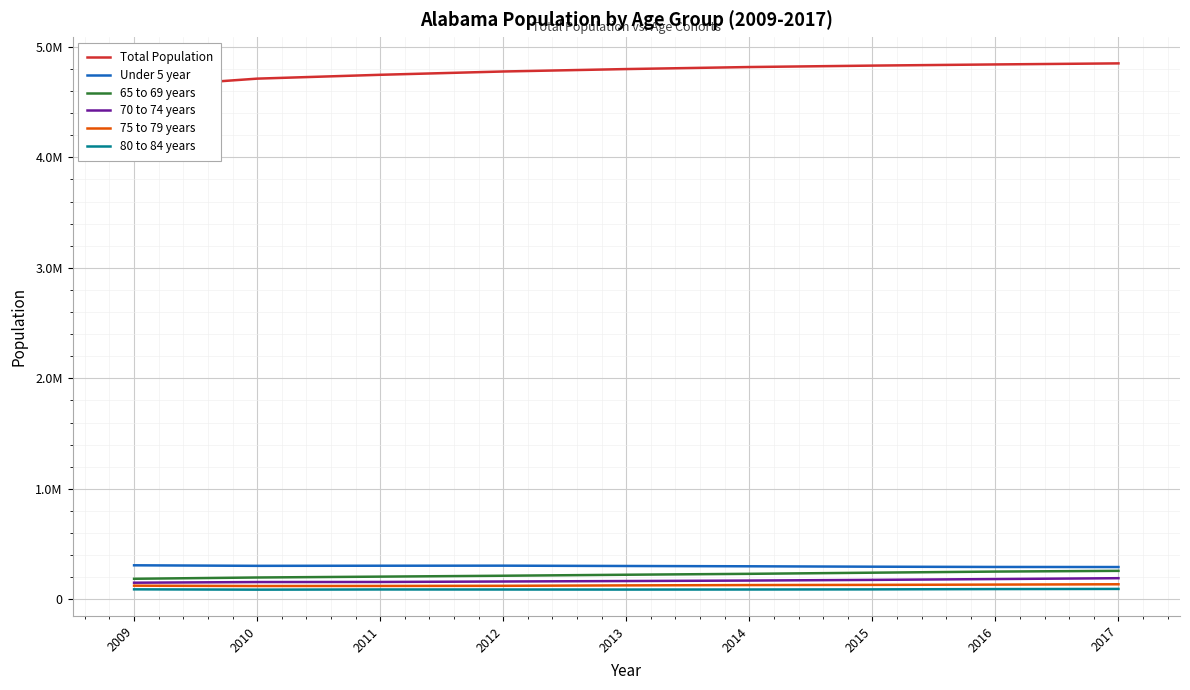

True or false: 65 to 69 years and 75 to 79 years intersect in this chart.

False